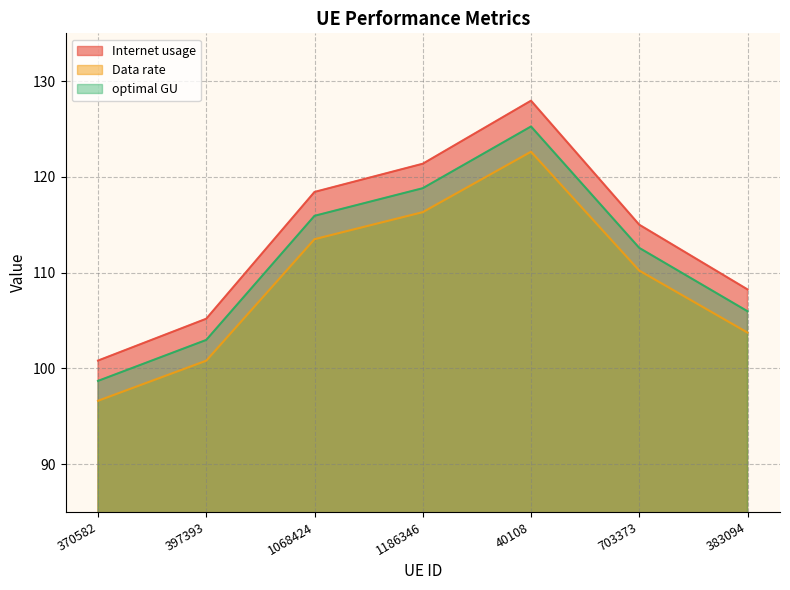

How many series are shown in this chart?

3